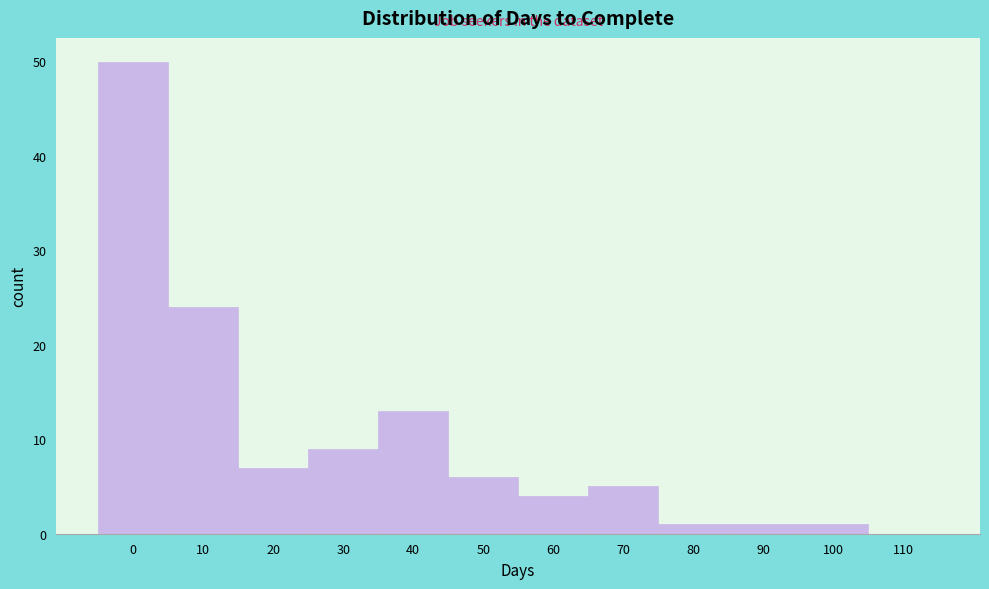

Reading left to right, what are all the values shown in this chart?

0=50	10=24	20=7	30=9	40=13	50=6	60=4	70=5	80=1	90=1	100=1	110=0